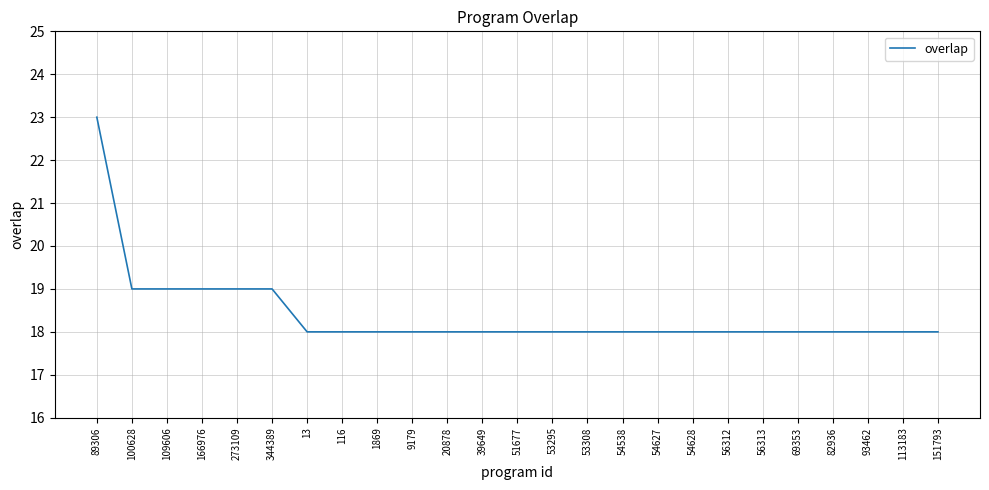

What is the sum of all values?

460